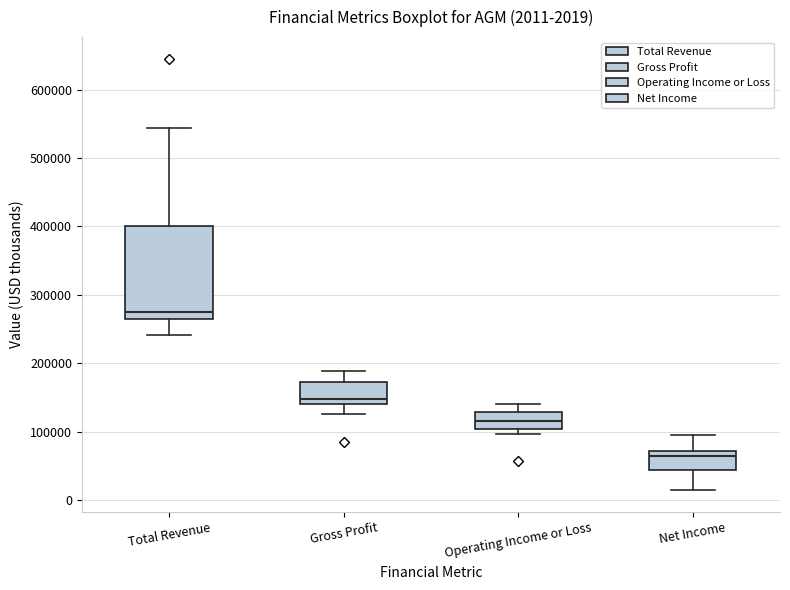

Which box has the highest median line?

Total Revenue